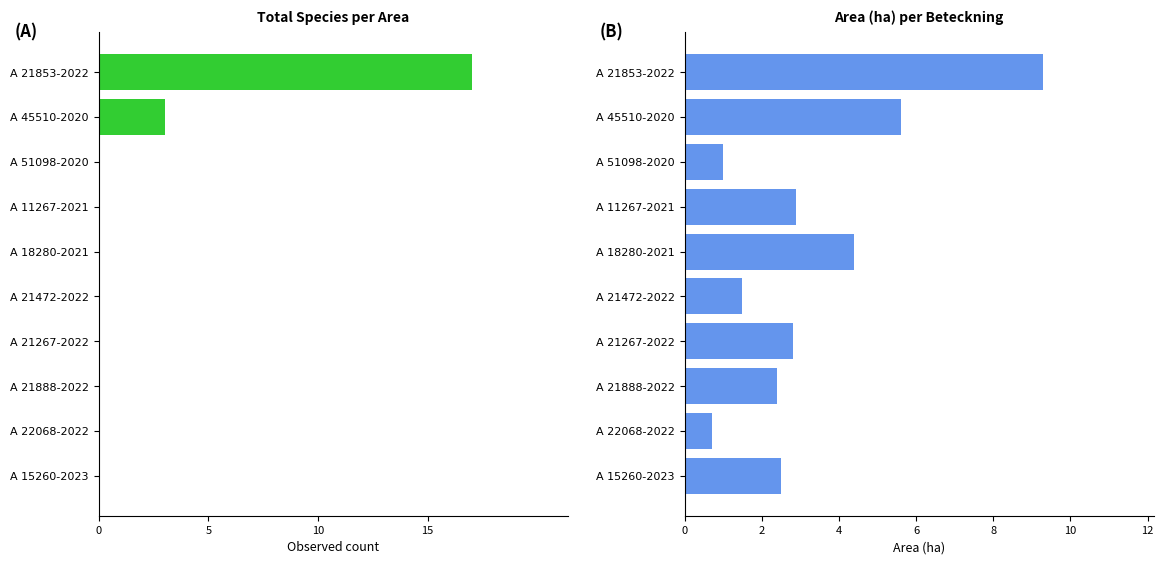

Which series has the largest range (max minus min)?

Alla arter